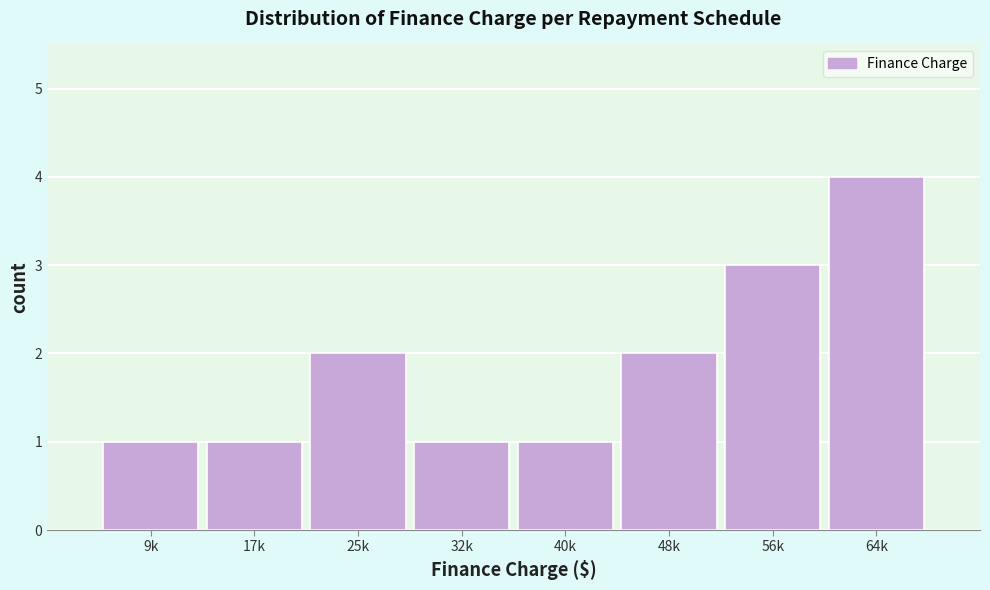

Reading left to right, what are all the values shown in this chart?

1	1	2	1	1	2	3	4